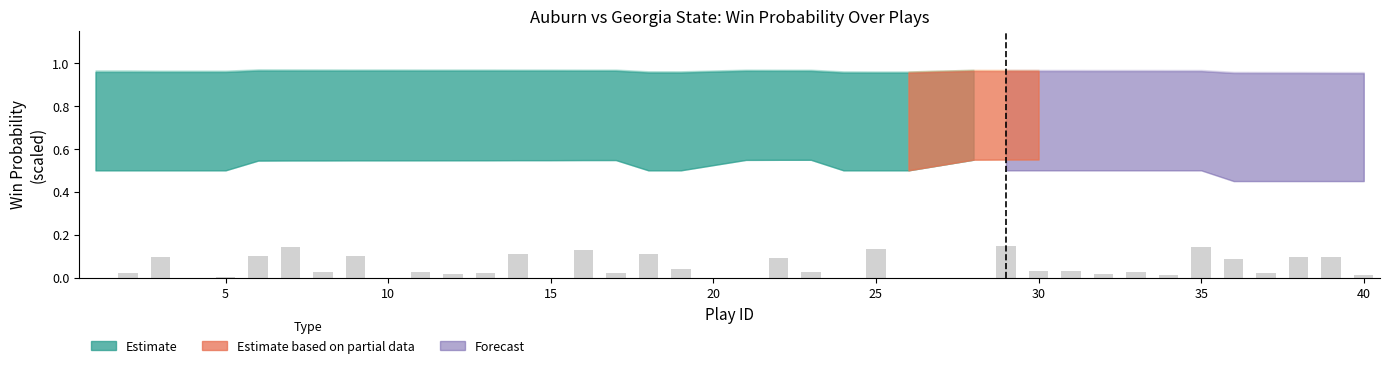

What is the sum of all values?

2.0